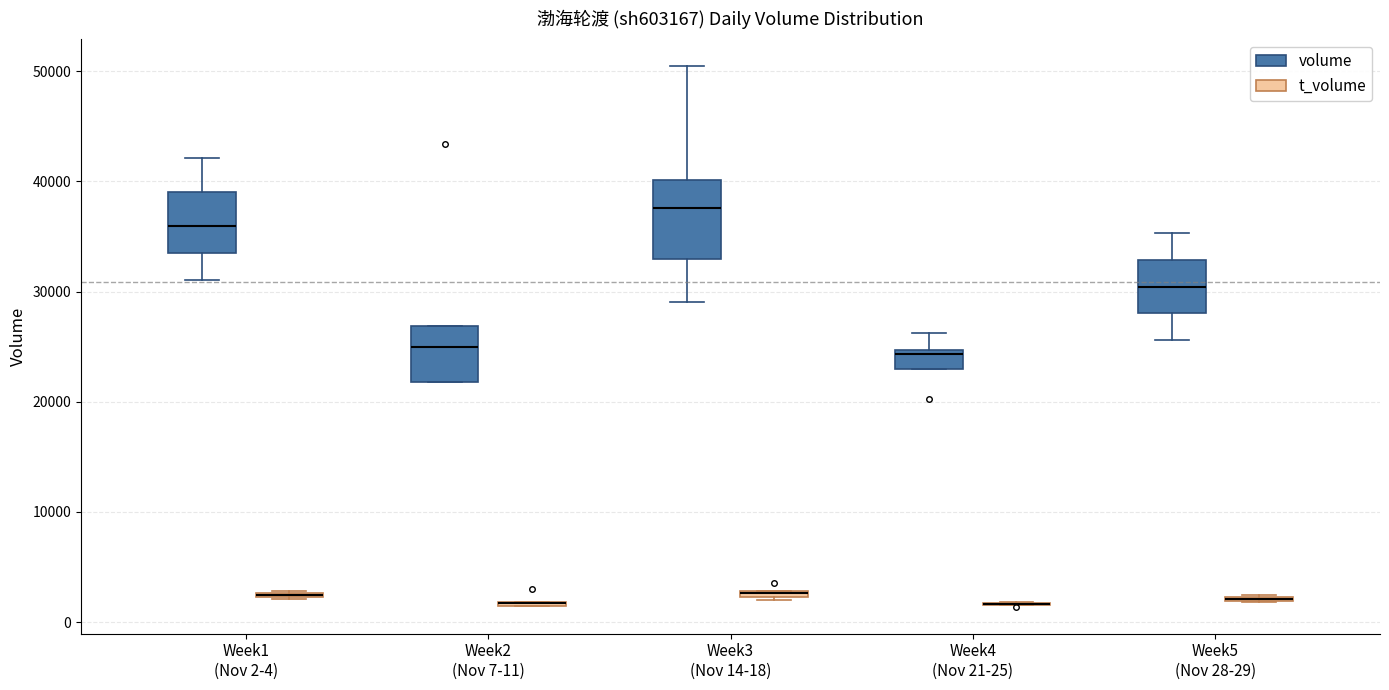

Comparing the boxes themselves (not the whiskers), which one is the tallest?

Week3 (Nov 14-18) (volume)